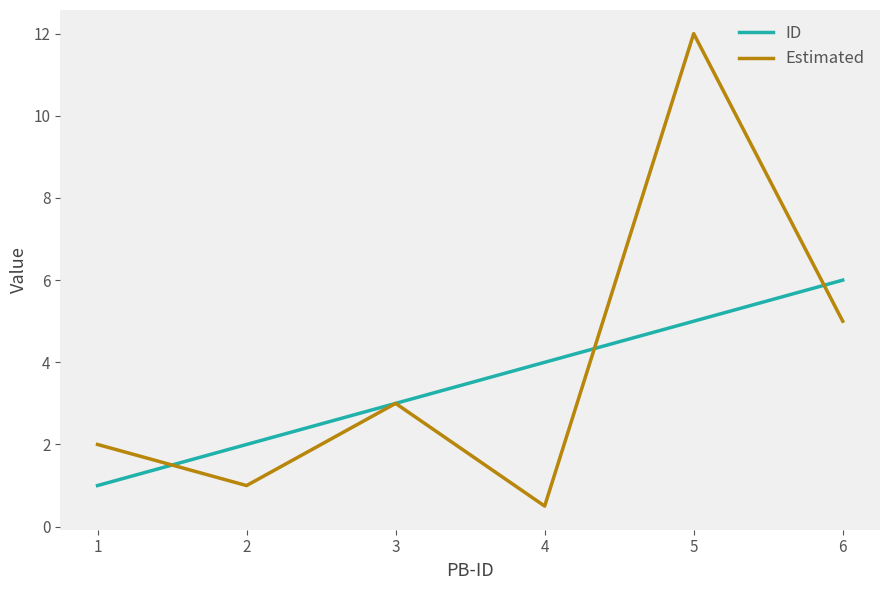

Count the number of categories in the chart.

6